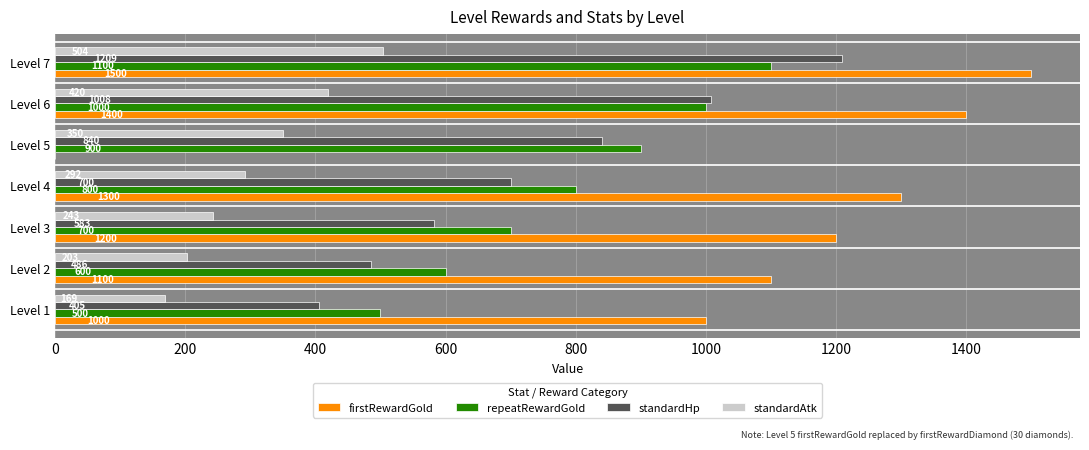

What is the maximum value for standardHp?

1209